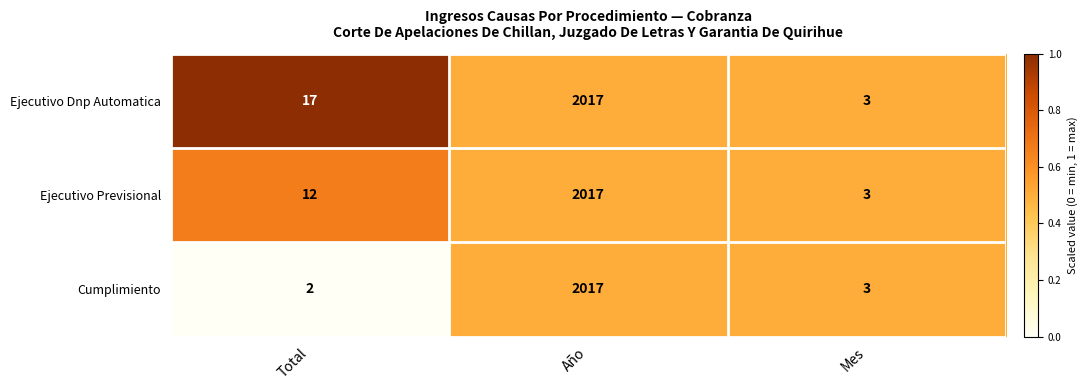

Is the value of Ejecutivo Previsional at Mes greater than the value of Ejecutivo Dnp Automatica at Año?

No